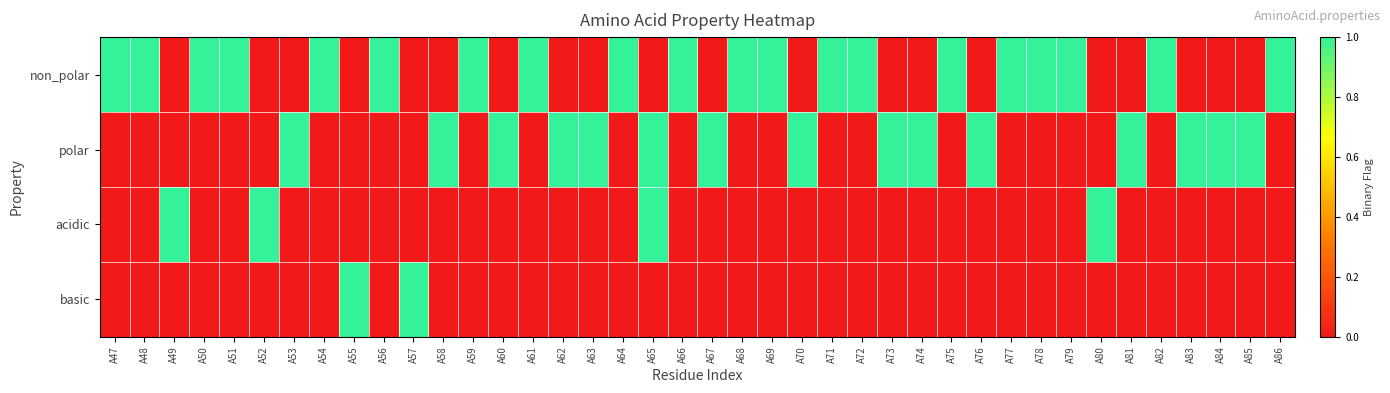

Reading left to right, extract all data points from this chart.

non_polar: A47=1	A48=1	A49=0	A50=1	A51=1	A52=0	A53=0	A54=1	A55=0	A56=1	A57=0	A58=0	A59=1	A60=0	A61=1	A62=0	A63=0	A64=1	A65=0	A66=1	A67=0	A68=1	A69=1	A70=0	A71=1	A72=1	A73=0	A74=0	A75=1	A76=0	A77=1	A78=1	A79=1	A80=0	A81=0	A82=1	A83=0	A84=0	A85=0	A86=1
polar: A47=0	A48=0	A49=0	A50=0	A51=0	A52=0	A53=1	A54=0	A55=0	A56=0	A57=0	A58=1	A59=0	A60=1	A61=0	A62=1	A63=1	A64=0	A65=1	A66=0	A67=1	A68=0	A69=0	A70=1	A71=0	A72=0	A73=1	A74=1	A75=0	A76=1	A77=0	A78=0	A79=0	A80=0	A81=1	A82=0	A83=1	A84=1	A85=1	A86=0
acidic: A47=0	A48=0	A49=1	A50=0	A51=0	A52=1	A53=0	A54=0	A55=0	A56=0	A57=0	A58=0	A59=0	A60=0	A61=0	A62=0	A63=0	A64=0	A65=1	A66=0	A67=0	A68=0	A69=0	A70=0	A71=0	A72=0	A73=0	A74=0	A75=0	A76=0	A77=0	A78=0	A79=0	A80=1	A81=0	A82=0	A83=0	A84=0	A85=0	A86=0
basic: A47=0	A48=0	A49=0	A50=0	A51=0	A52=0	A53=0	A54=0	A55=1	A56=0	A57=1	A58=0	A59=0	A60=0	A61=0	A62=0	A63=0	A64=0	A65=0	A66=0	A67=0	A68=0	A69=0	A70=0	A71=0	A72=0	A73=0	A74=0	A75=0	A76=0	A77=0	A78=0	A79=0	A80=0	A81=0	A82=0	A83=0	A84=0	A85=0	A86=0